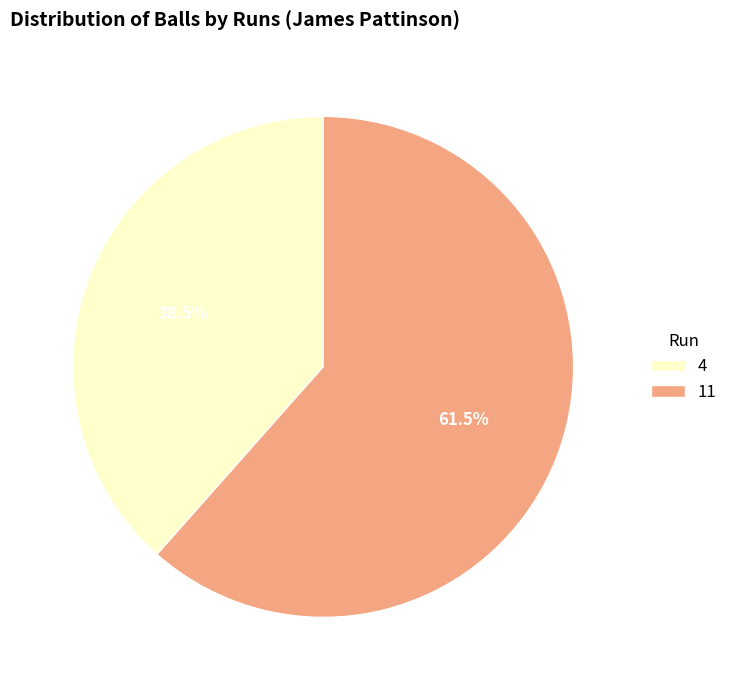

To the nearest percent, what is the combined percentage of 11 and 4?

100%